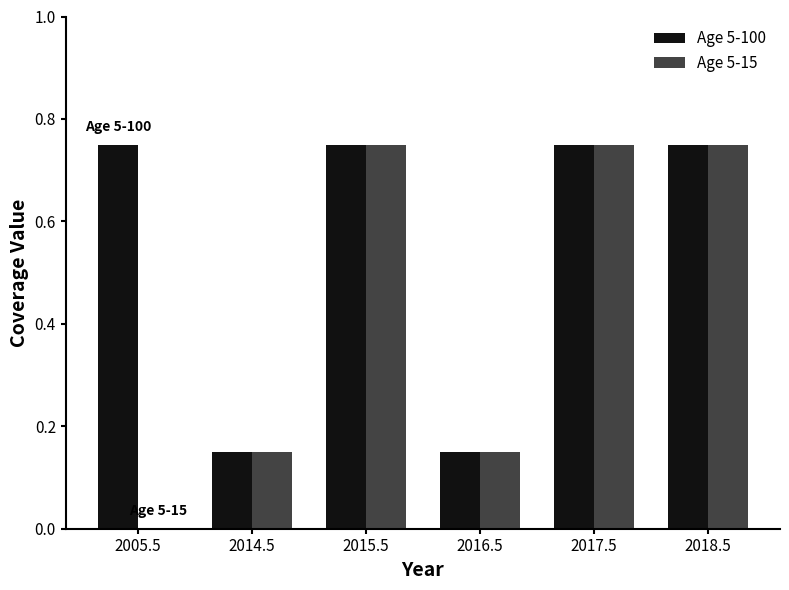

Count the Age 5-100 values in the range 0 to 1.

6